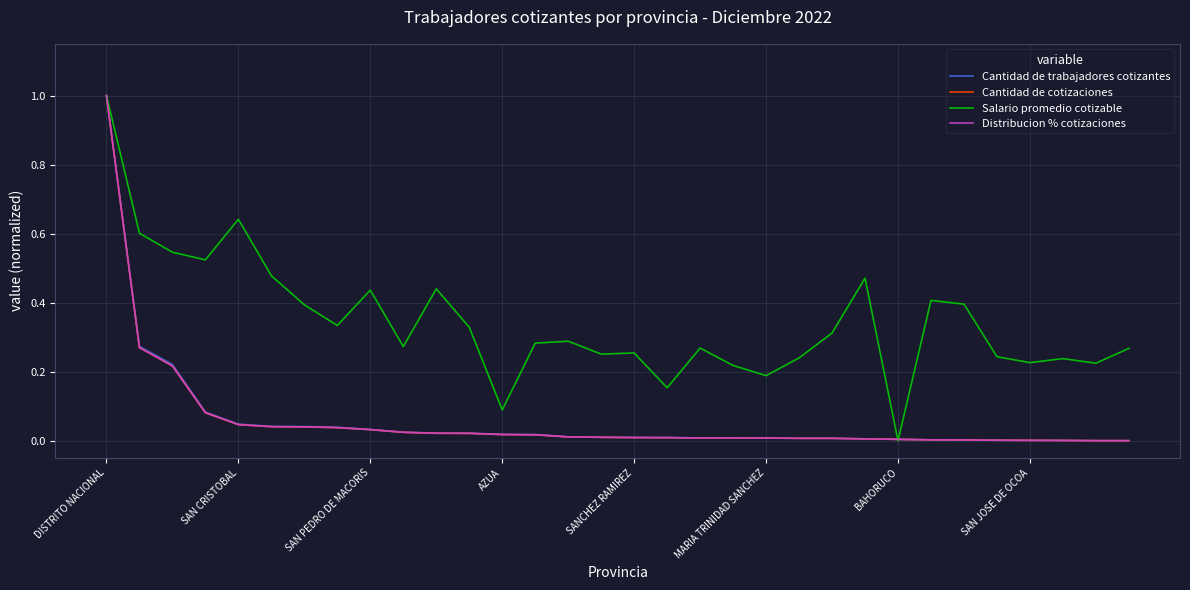

What is the maximum value for Cantidad de cotizaciones?

1.0